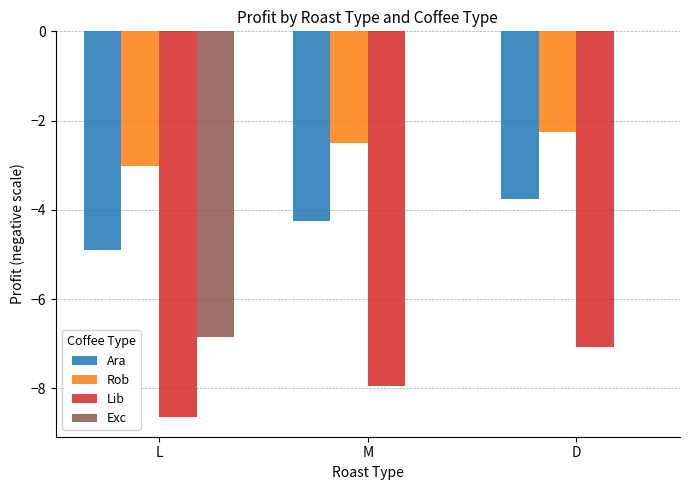

True or false: Exc has a value of -6.9 at L.

True